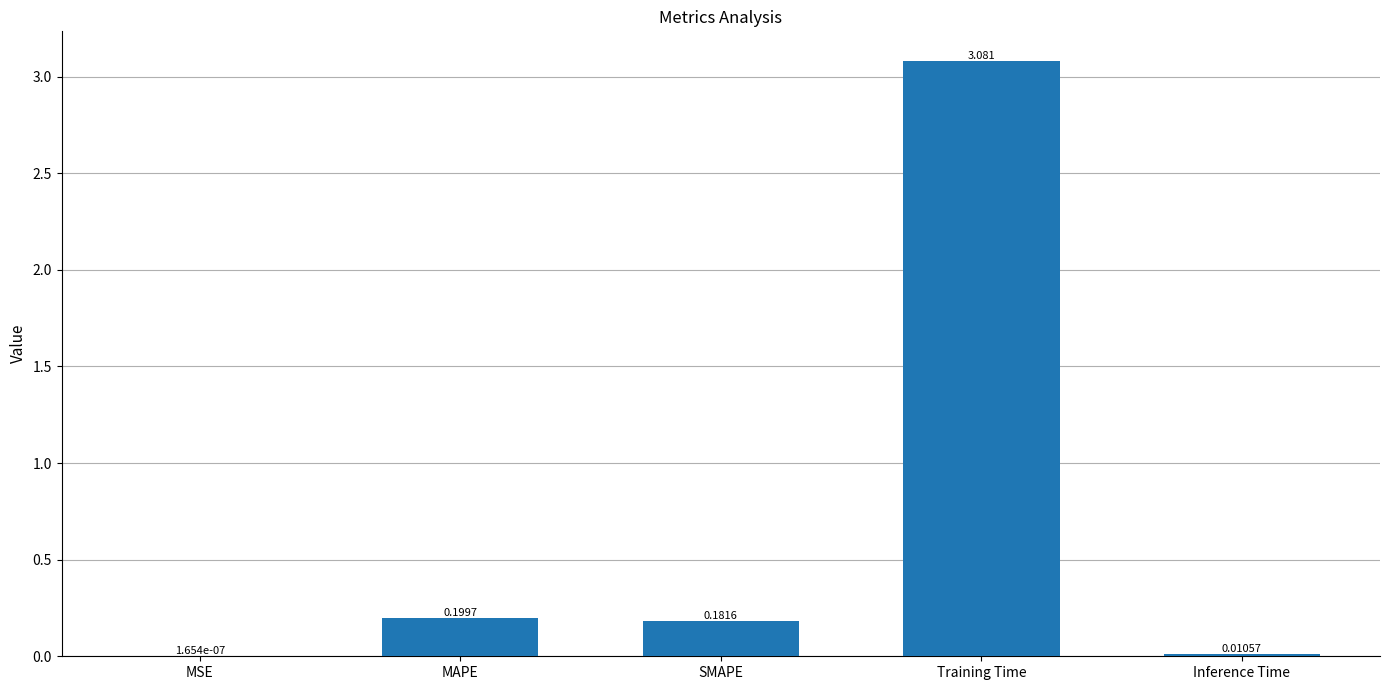

Which has a higher value, MSE or Inference Time?

Inference Time